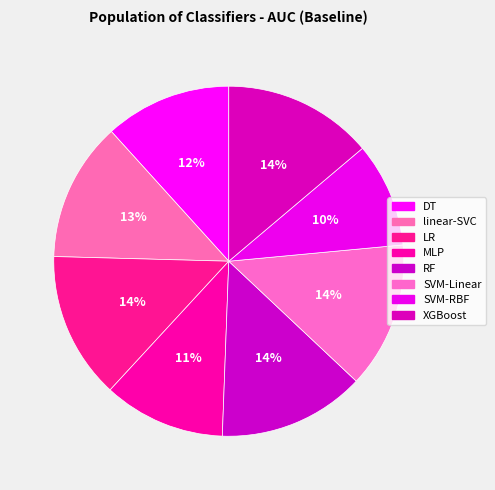

How many segments does this pie chart have?

8